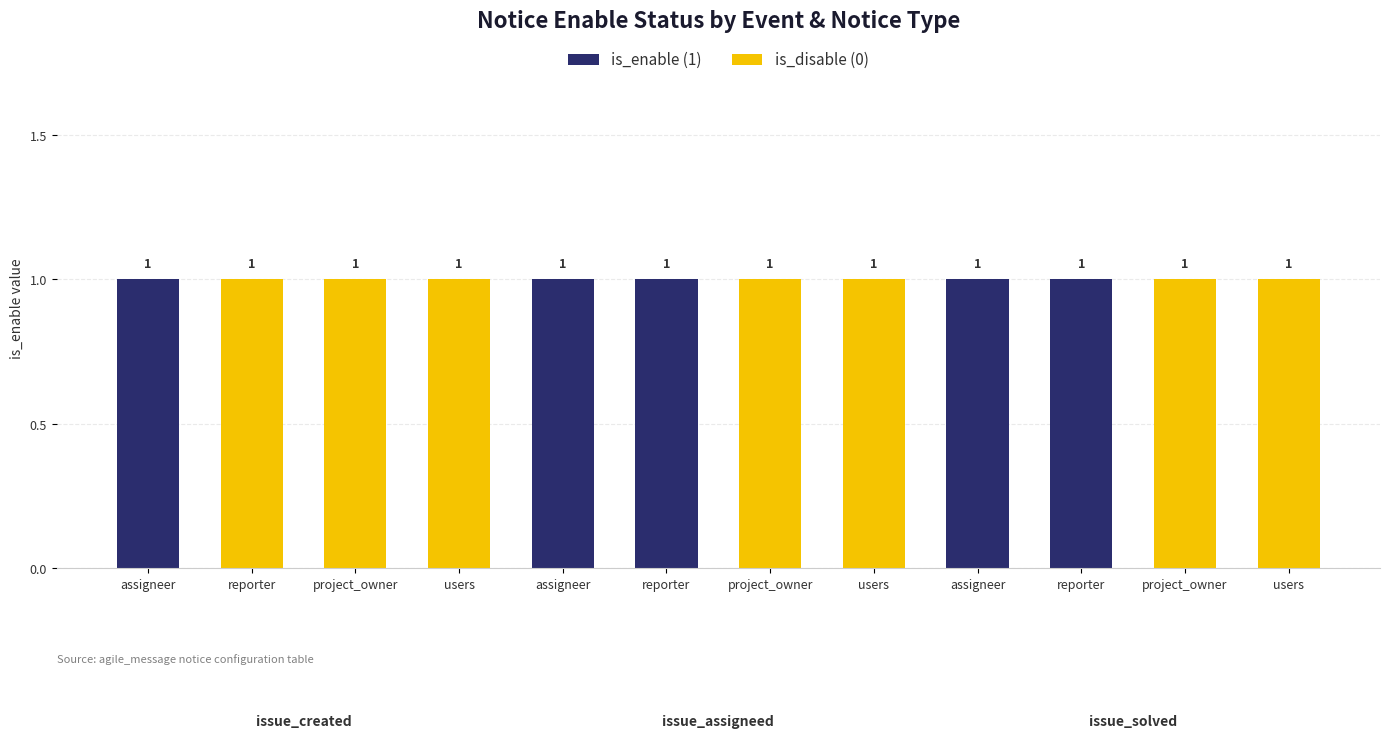

How many values in is_enable (1) are above zero?

5